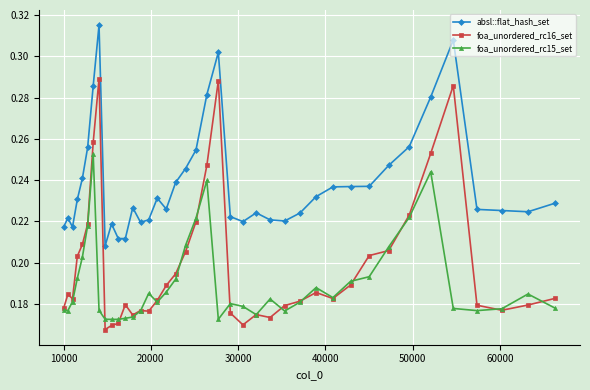

True or false: absl::flat_hash_set has more than 1 interior local peaks.

True